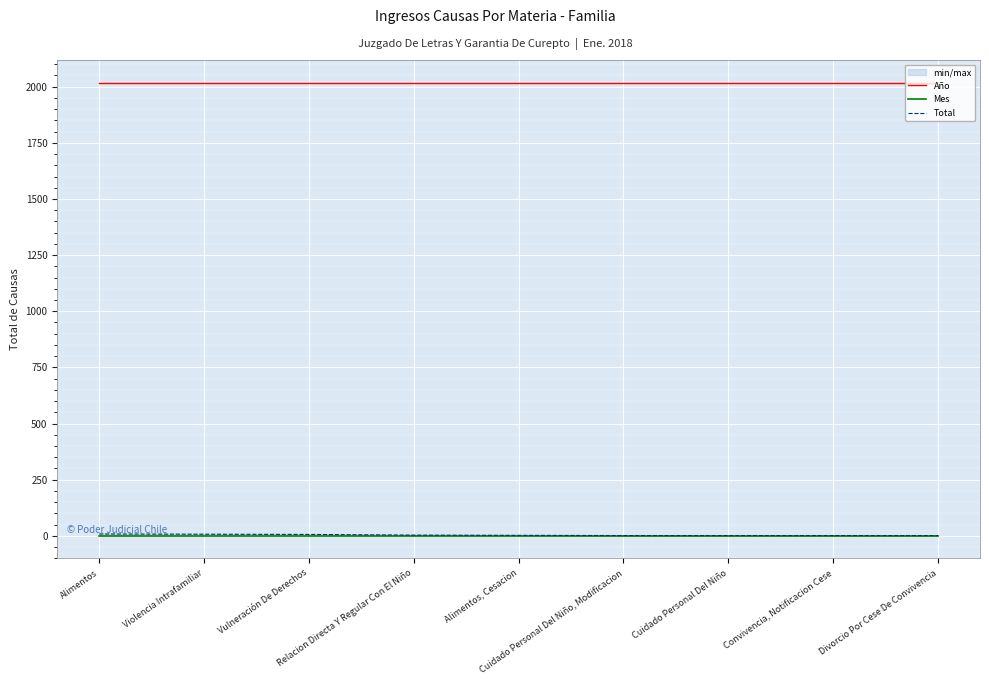

At Vulneración De Derechos, list the series in order from smallest to largest.

Mes, Total, Año